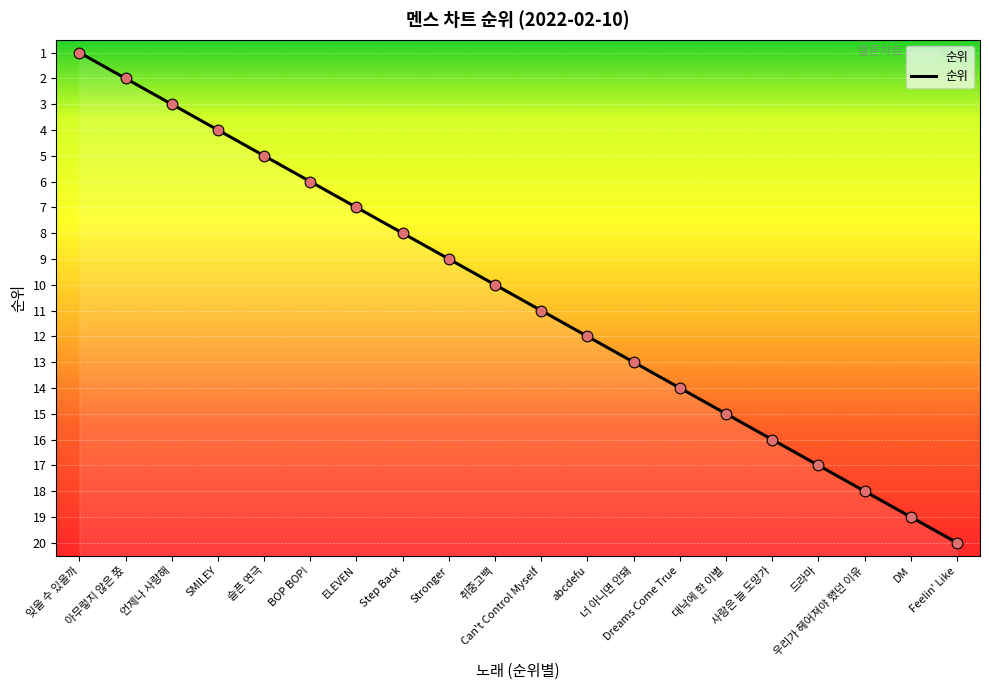

Between ELEVEN and Stronger, which is larger?

Stronger